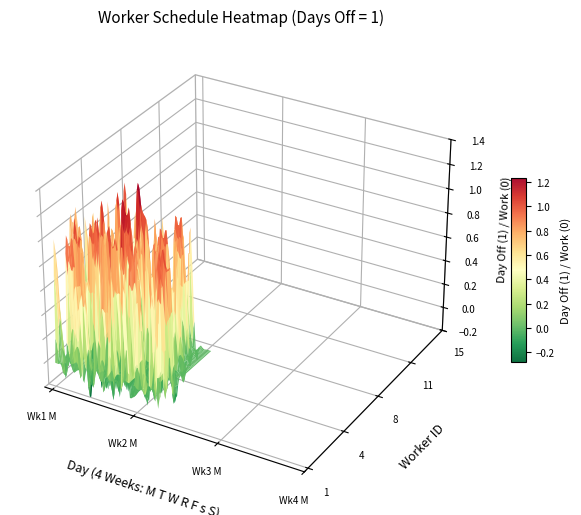

Is the value of 4 at 1 greater than the value of 15 at 14?

No